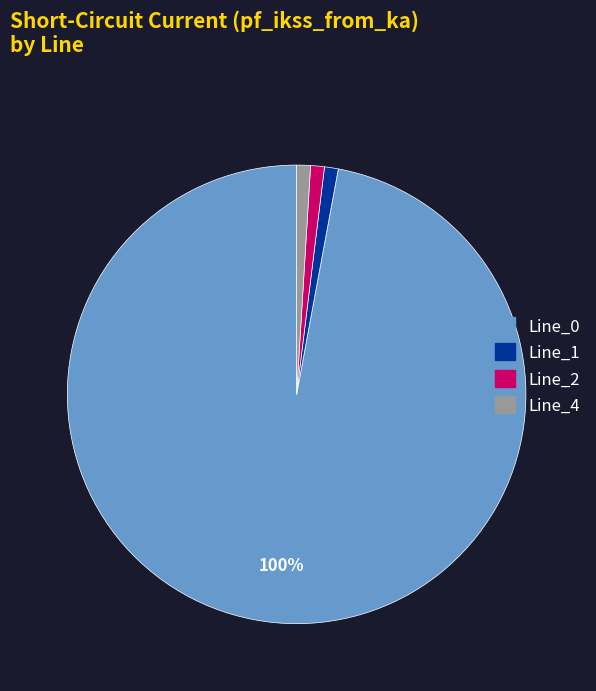

Between Line_2 and Line_1, which is larger?

Line_2